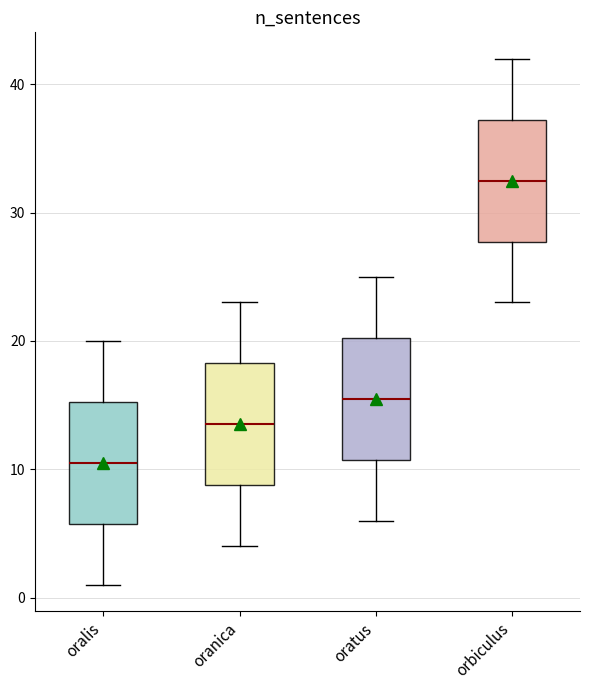

Which box has the highest median line?

orbiculus